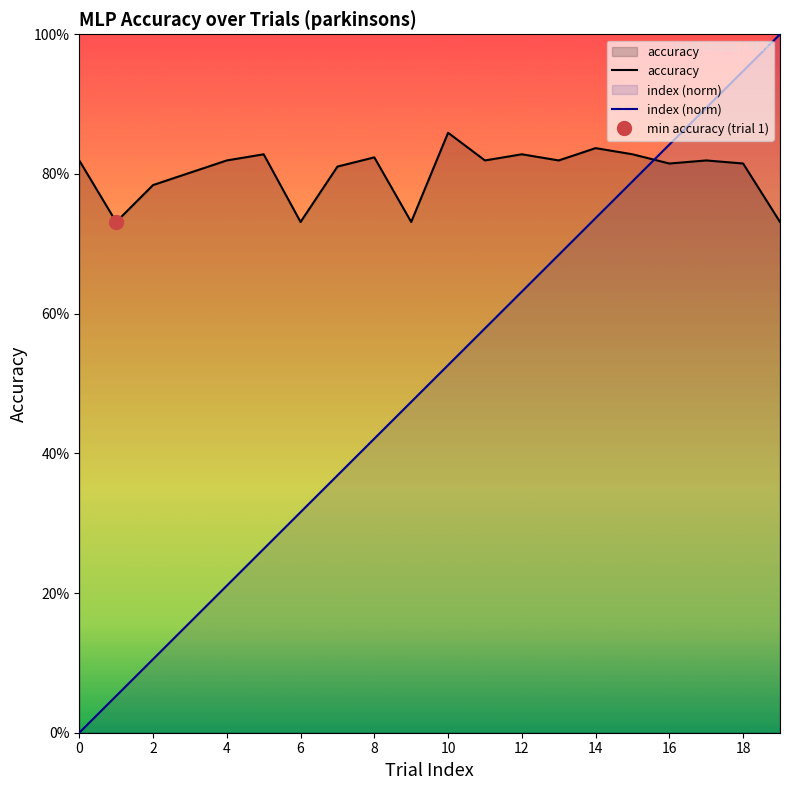

How many data points does each series have?

20